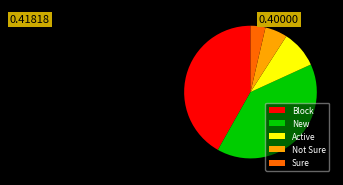

The Not Sure slice represents 19% of the pie. True or false?

False